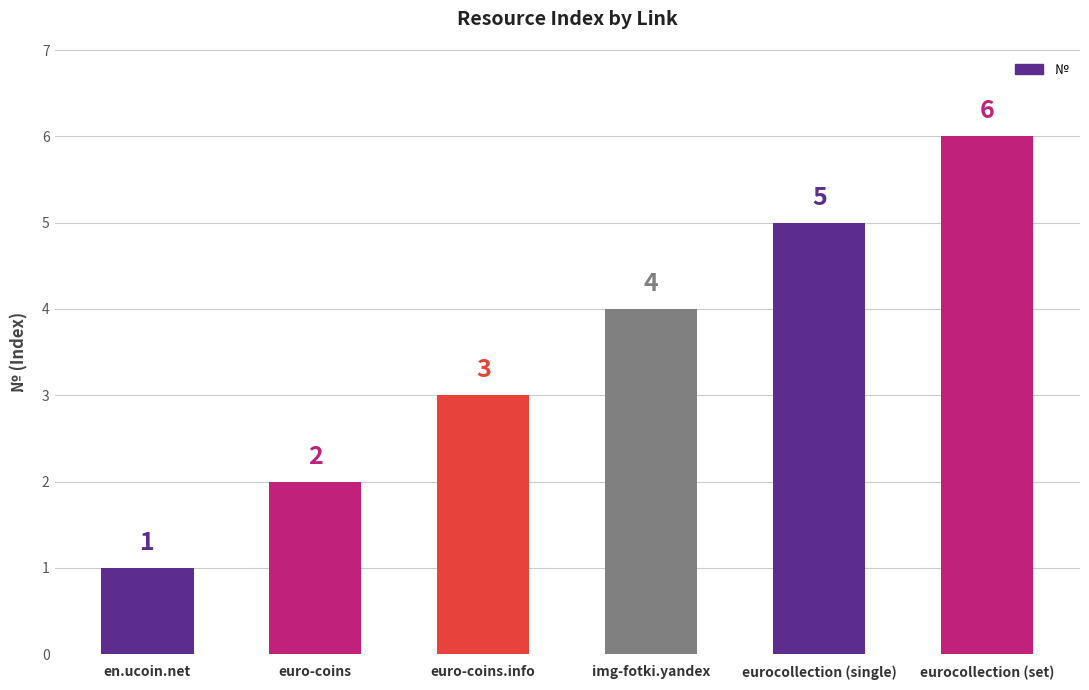

At which category does the chart reach its peak across all series?

eurocollection (set)